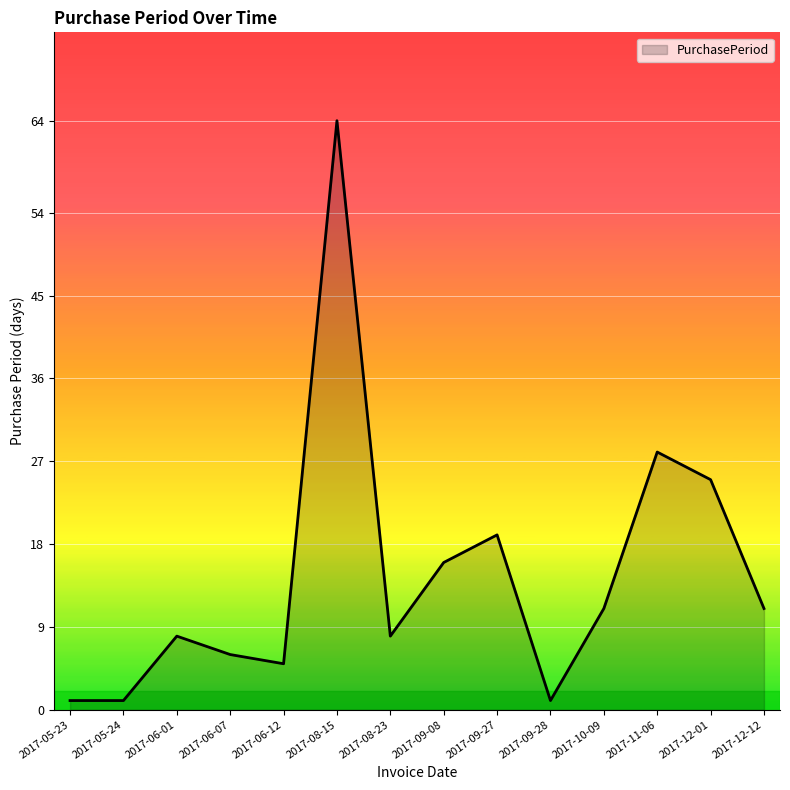

What is the average value?

15